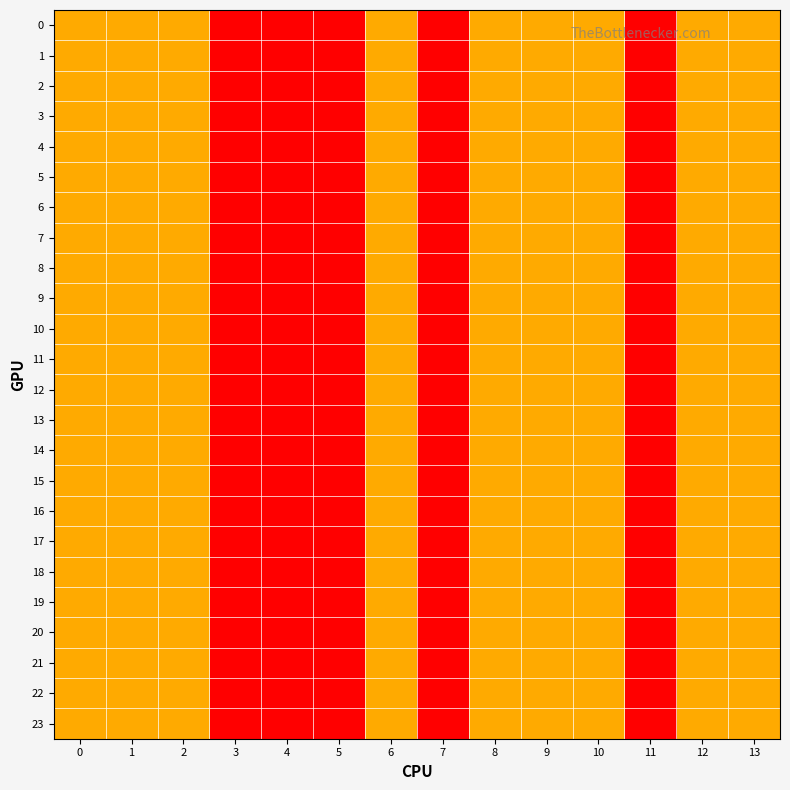

What is the total value across all series at 5?

24